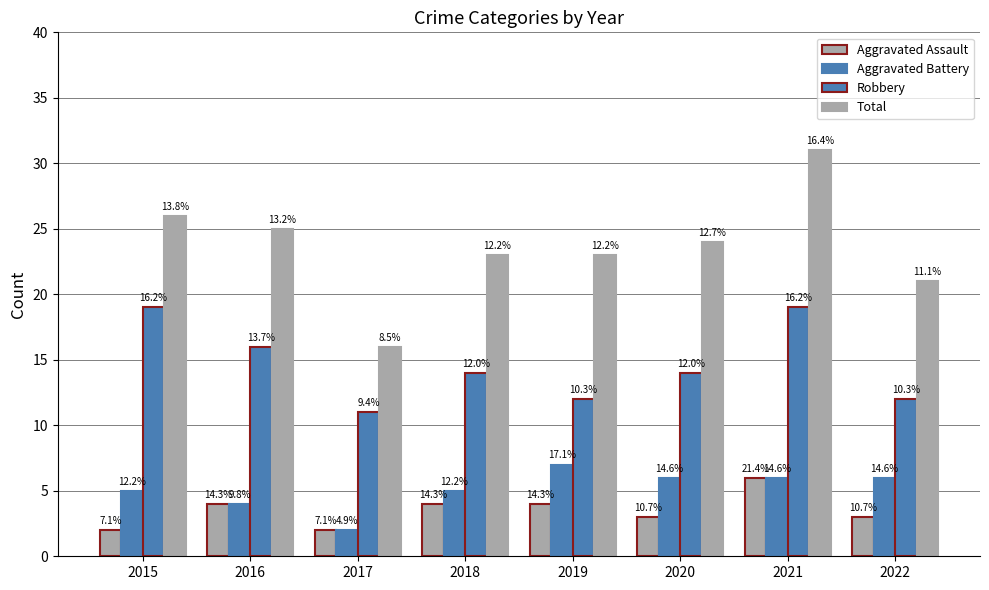

True or false: Total has a value of 26 at 2015.

True